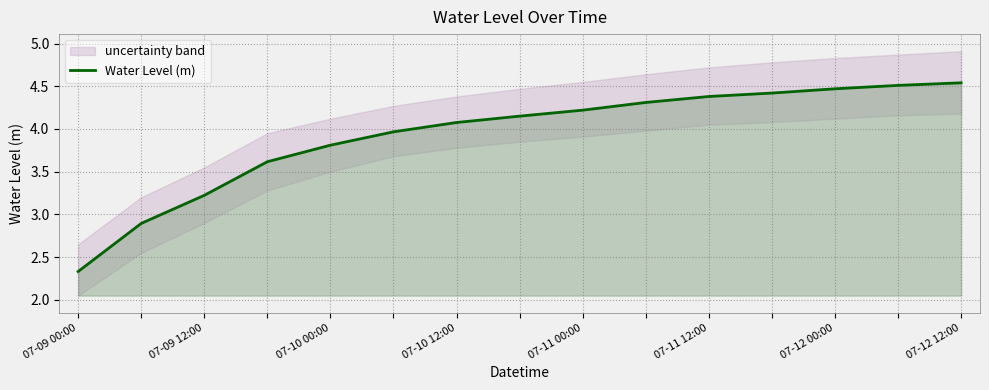

Which category has the lowest value in the Water Level (m) series?

07-09 00:00